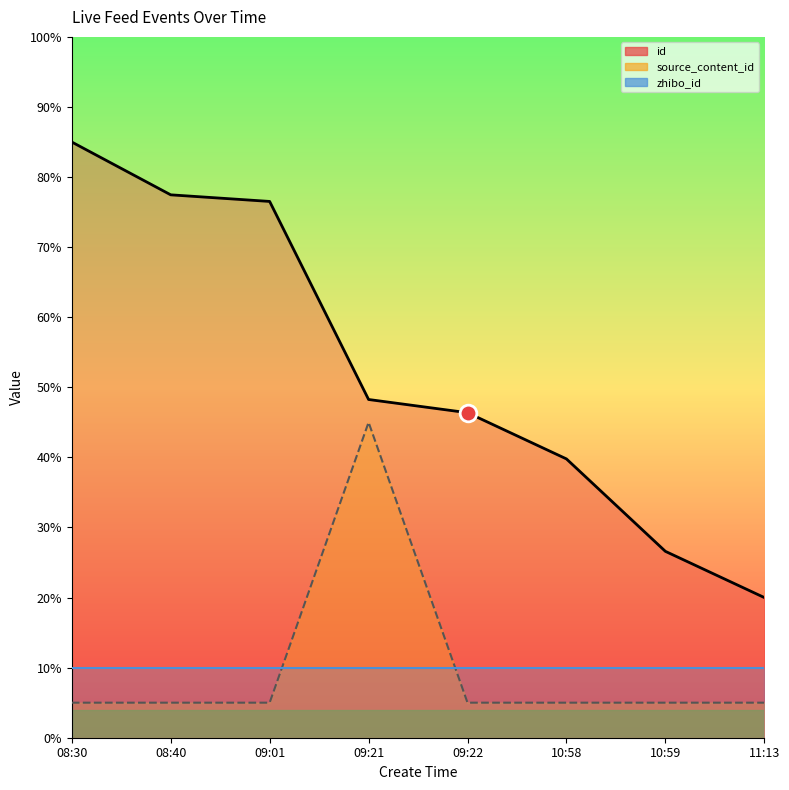

Which series has the widest spread of values?

id